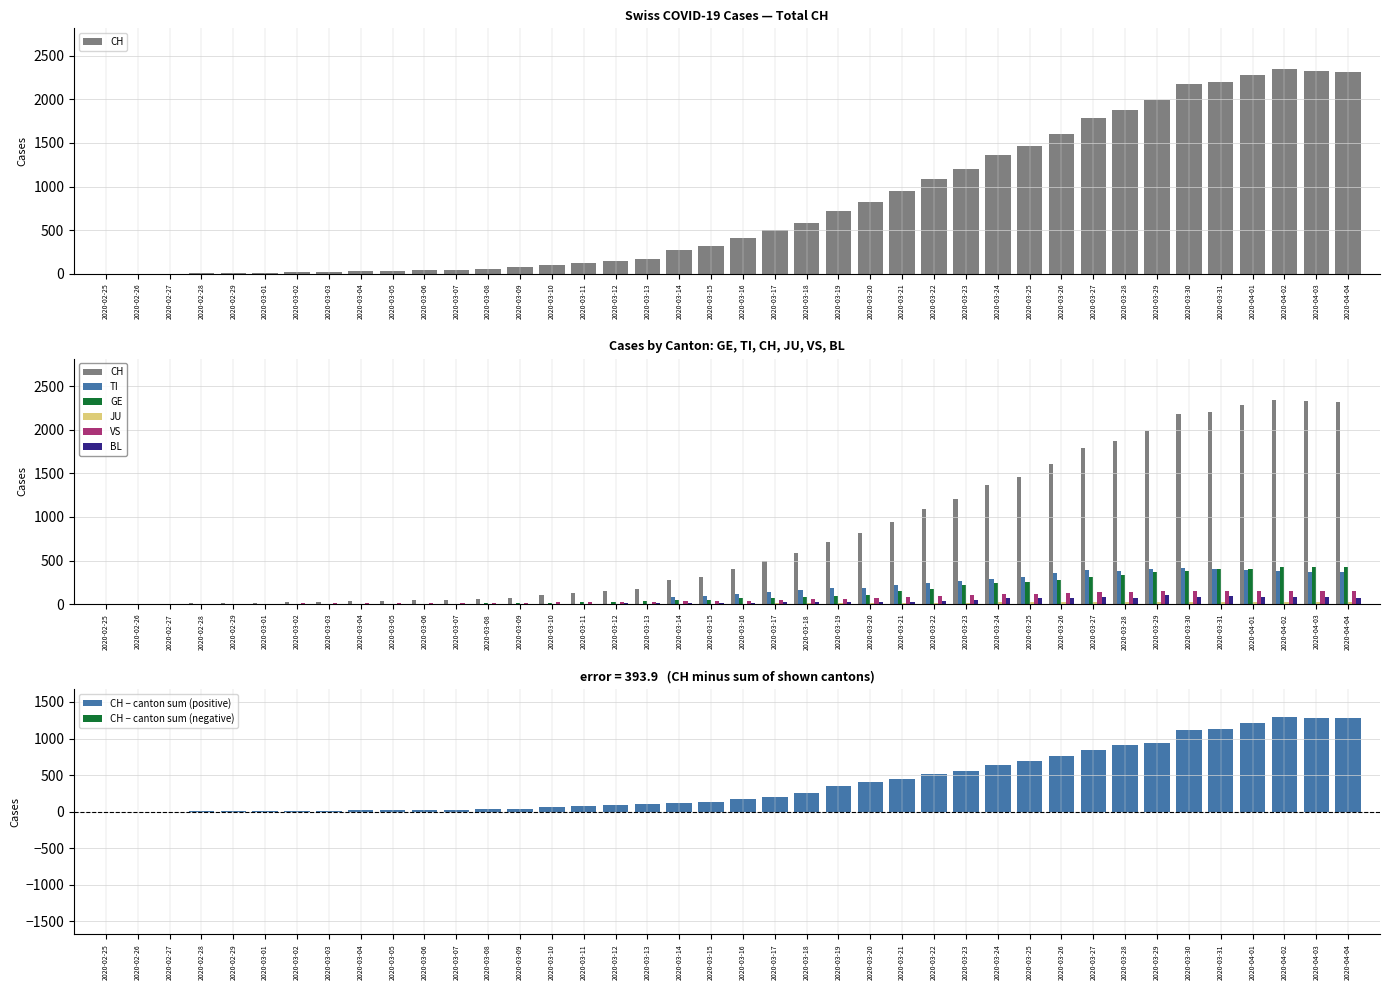

Reading right to left, transcribe all the data shown in this chart.

CH: 2020-04-04=2315	2020-04-03=2327	2020-04-02=2345	2020-04-01=2281	2020-03-31=2202	2020-03-30=2174	2020-03-29=1989	2020-03-28=1875	2020-03-27=1788	2020-03-26=1608	2020-03-25=1462	2020-03-24=1363	2020-03-23=1206	2020-03-22=1090	2020-03-21=944	2020-03-20=818	2020-03-19=715	2020-03-18=588	2020-03-17=499	2020-03-16=407	2020-03-15=314	2020-03-14=275	2020-03-13=173	2020-03-12=146	2020-03-11=122	2020-03-10=101	2020-03-09=73	2020-03-08=60	2020-03-07=47	2020-03-06=46	2020-03-05=38	2020-03-04=34	2020-03-03=26	2020-03-02=21	2020-03-01=15	2020-02-29=14	2020-02-28=14	2020-02-27=2	2020-02-26=1	2020-02-25=0
TI: 2020-04-04=363	2020-04-03=370	2020-04-02=374	2020-04-01=396	2020-03-31=401	2020-03-30=415	2020-03-29=402	2020-03-28=385	2020-03-27=386	2020-03-26=358	2020-03-25=306	2020-03-24=285	2020-03-23=261	2020-03-22=246	2020-03-21=224	2020-03-20=190	2020-03-19=182	2020-03-18=163	2020-03-17=137	2020-03-16=112	2020-03-15=92	2020-03-14=77	2020-03-13=0	2020-03-12=0	2020-03-11=0	2020-03-10=0	2020-03-09=0	2020-03-08=0	2020-03-07=0	2020-03-06=0	2020-03-05=0	2020-03-04=0	2020-03-03=0	2020-03-02=0	2020-03-01=0	2020-02-29=0	2020-02-28=0	2020-02-27=0	2020-02-26=0	2020-02-25=0
GE: 2020-04-04=421	2020-04-03=424	2020-04-02=424	2020-04-01=406	2020-03-31=405	2020-03-30=382	2020-03-29=365	2020-03-28=339	2020-03-27=313	2020-03-26=272	2020-03-25=258	2020-03-24=238	2020-03-23=214	2020-03-22=179	2020-03-21=145	2020-03-20=109	2020-03-19=92	2020-03-18=78	2020-03-17=75	2020-03-16=66	2020-03-15=46	2020-03-14=43	2020-03-13=33	2020-03-12=23	2020-03-11=20	2020-03-10=18	2020-03-09=13	2020-03-08=9	2020-03-07=7	2020-03-06=7	2020-03-05=5	2020-03-04=4	2020-03-03=4	2020-03-02=3	2020-03-01=3	2020-02-29=3	2020-02-28=2	2020-02-27=1	2020-02-26=1	2020-02-25=0
JU: 2020-04-04=27	2020-04-03=28	2020-04-02=29	2020-04-01=29	2020-03-31=29	2020-03-30=28	2020-03-29=28	2020-03-28=27	2020-03-27=25	2020-03-26=22	2020-03-25=23	2020-03-24=22	2020-03-23=18	2020-03-22=18	2020-03-21=13	2020-03-20=14	2020-03-19=12	2020-03-18=11	2020-03-17=11	2020-03-16=0	2020-03-15=0	2020-03-14=0	2020-03-13=0	2020-03-12=0	2020-03-11=0	2020-03-10=0	2020-03-09=0	2020-03-08=0	2020-03-07=0	2020-03-06=0	2020-03-05=0	2020-03-04=0	2020-03-03=0	2020-03-02=0	2020-03-01=0	2020-02-29=0	2020-02-28=0	2020-02-27=0	2020-02-26=0	2020-02-25=0
VS: 2020-04-04=149	2020-04-03=146	2020-04-02=146	2020-04-01=146	2020-03-31=152	2020-03-30=153	2020-03-29=152	2020-03-28=142	2020-03-27=137	2020-03-26=128	2020-03-25=118	2020-03-24=117	2020-03-23=103	2020-03-22=91	2020-03-21=82	2020-03-20=72	2020-03-19=63	2020-03-18=58	2020-03-17=46	2020-03-16=41	2020-03-15=35	2020-03-14=33	2020-03-13=29	2020-03-12=27	2020-03-11=20	2020-03-10=19	2020-03-09=16	2020-03-08=15	2020-03-07=11	2020-03-06=11	2020-03-05=10	2020-03-04=12	2020-03-03=11	2020-03-02=9	2020-03-01=6	2020-02-29=5	2020-02-28=5	2020-02-27=0	2020-02-26=0	2020-02-25=0
BL: 2020-04-04=73	2020-04-03=82	2020-04-02=81	2020-04-01=86	2020-03-31=88	2020-03-30=86	2020-03-29=99	2020-03-28=75	2020-03-27=79	2020-03-26=68	2020-03-25=68	2020-03-24=66	2020-03-23=51	2020-03-22=40	2020-03-21=30	2020-03-20=27	2020-03-19=19	2020-03-18=27	2020-03-17=26	2020-03-16=17	2020-03-15=12	2020-03-14=8	2020-03-13=12	2020-03-12=9	2020-03-11=3	2020-03-10=5	2020-03-09=4	2020-03-08=4	2020-03-07=4	2020-03-06=4	2020-03-05=1	2020-03-04=1	2020-03-03=1	2020-03-02=1	2020-03-01=1	2020-02-29=1	2020-02-28=0	2020-02-27=0	2020-02-26=0	2020-02-25=0